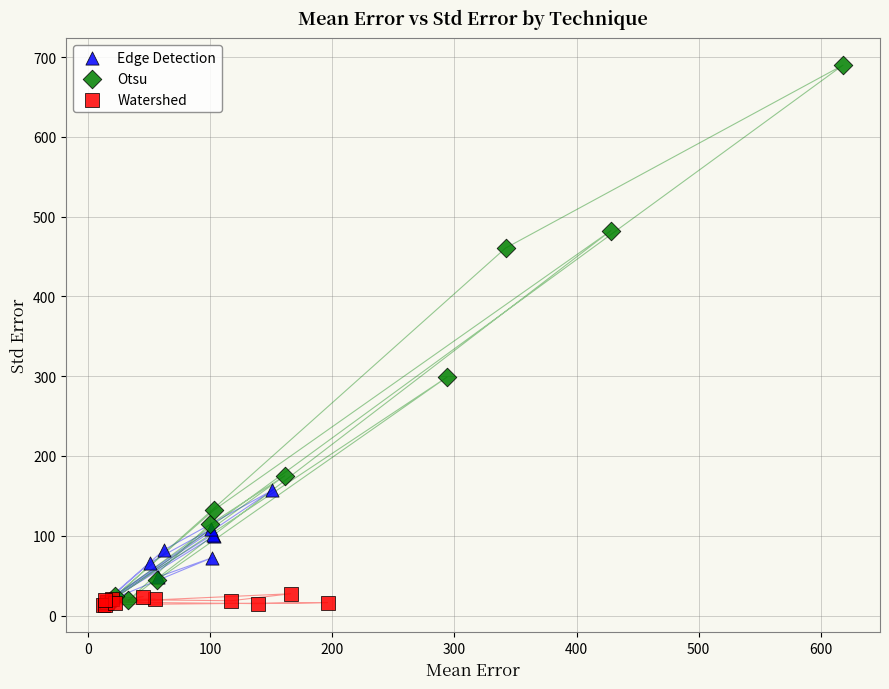

Which series contains the highest Y value?

Otsu